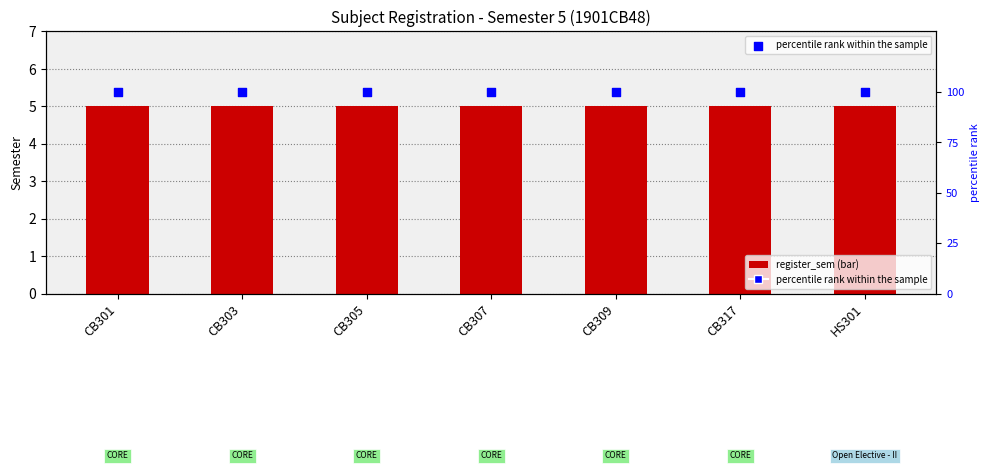

Which series contains the lowest Y value?

register_sem